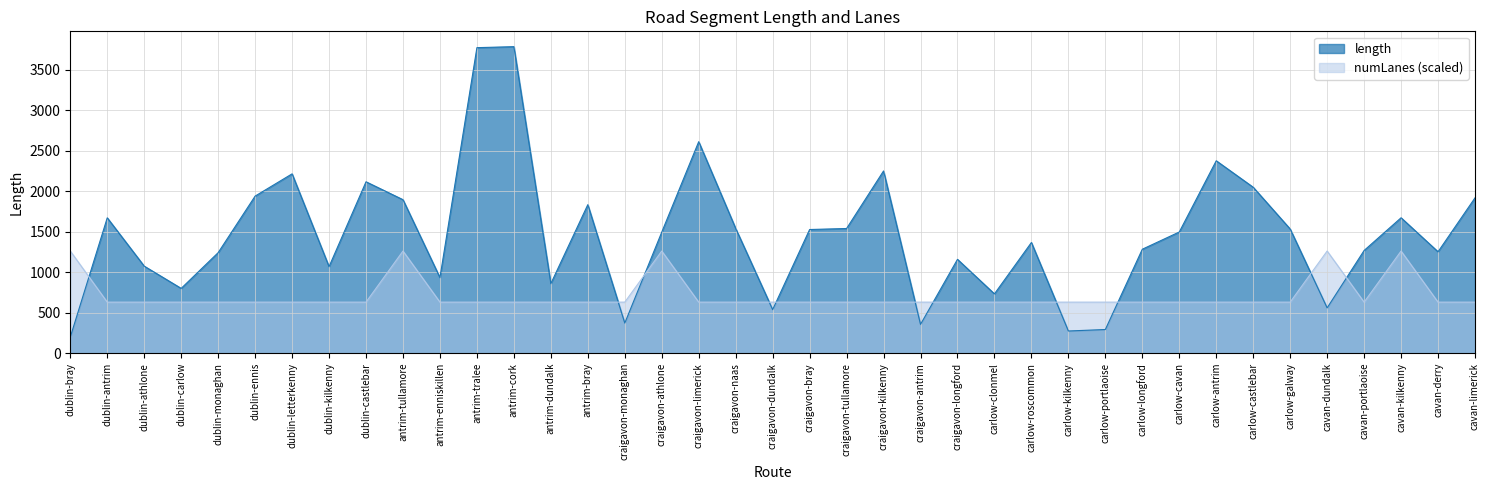

What is the label of the 32nd point from the right?

dublin-kilkenny